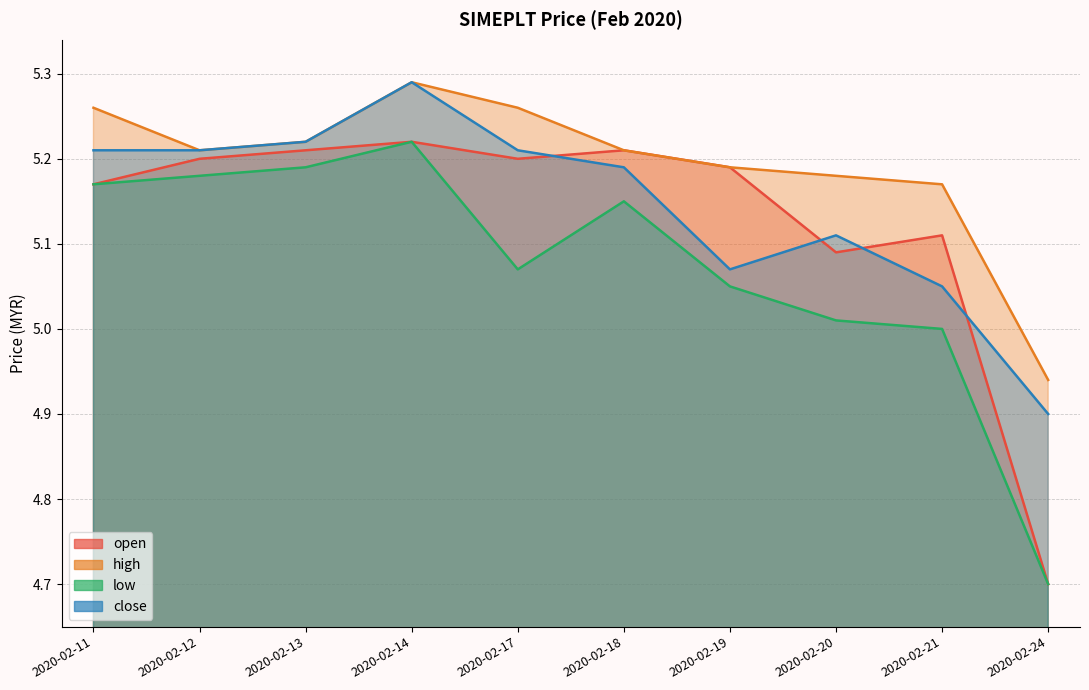

At which label does open first exceed 5?

2020-02-11